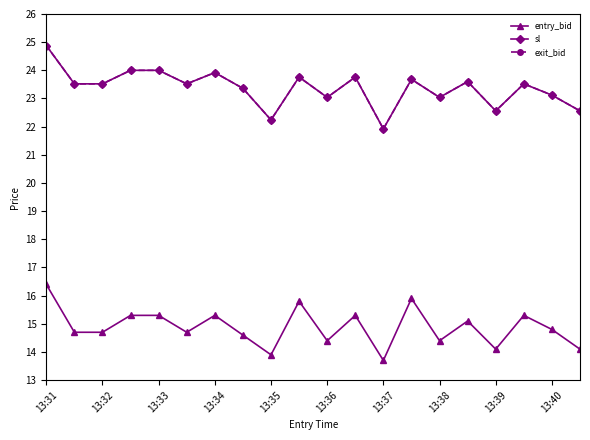

At which label does sl reach its peak?

13:31